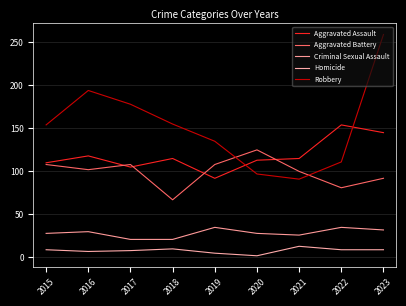

Rank the series at 2016 from highest to lowest value.

Robbery, Aggravated Assault, Aggravated Battery, Criminal Sexual Assault, Homicide